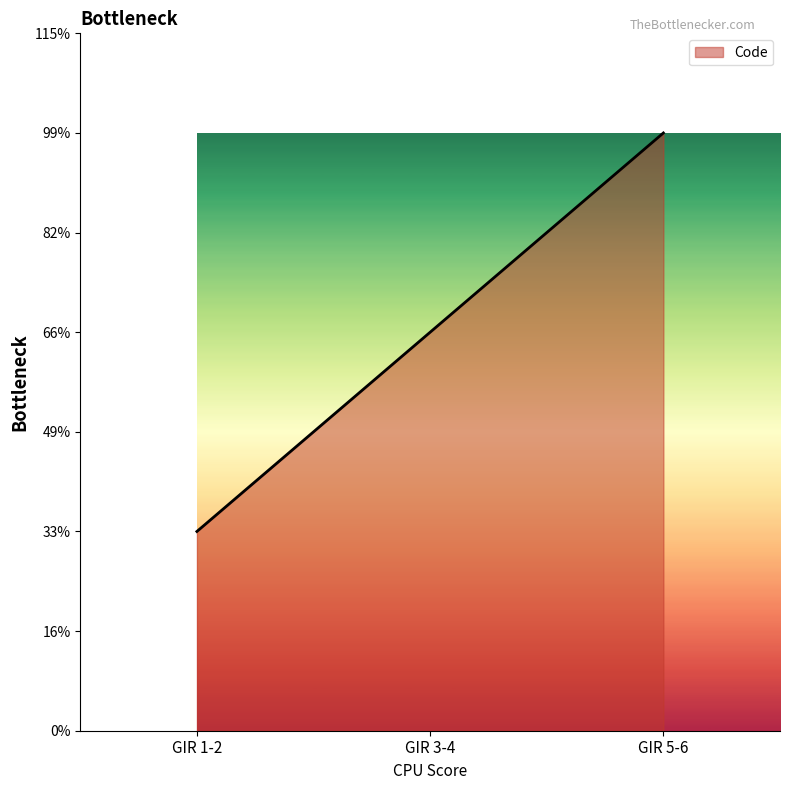

At which label is the value closest to 2?

GIR 3-4